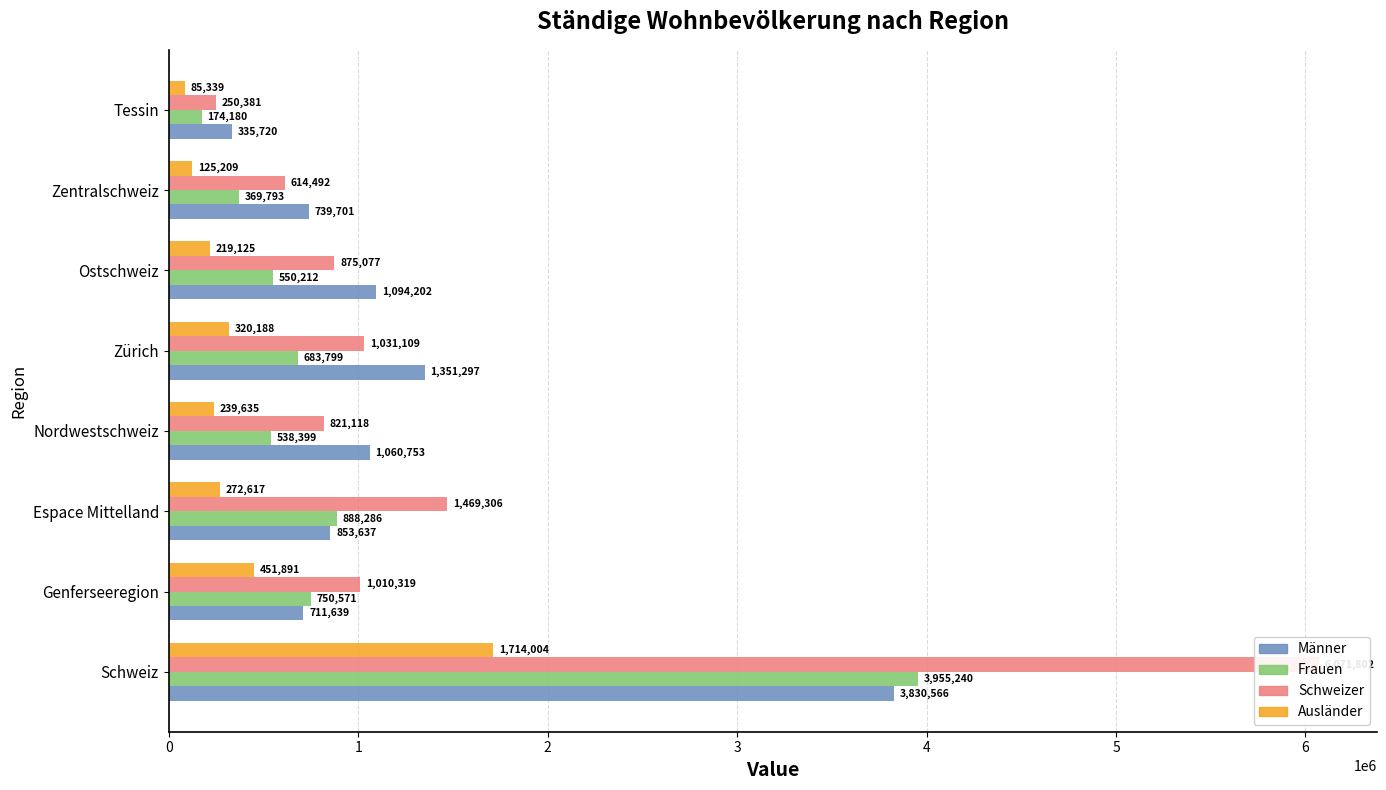

What is the value of the Ausländer bar at the 3rd from the left?

272617